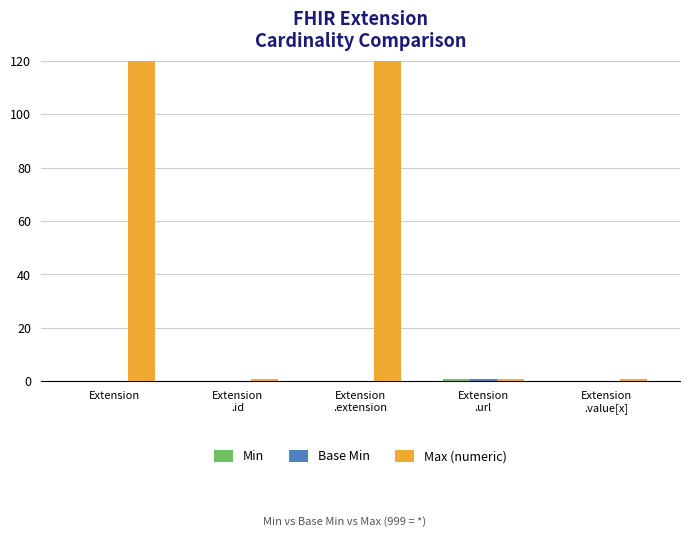

Reading left to right, what are all the values shown in this chart?

Min: 0	0	0	1	0
Base Min: 0	0	0	1	0
Max (numeric): 999	1	999	1	1